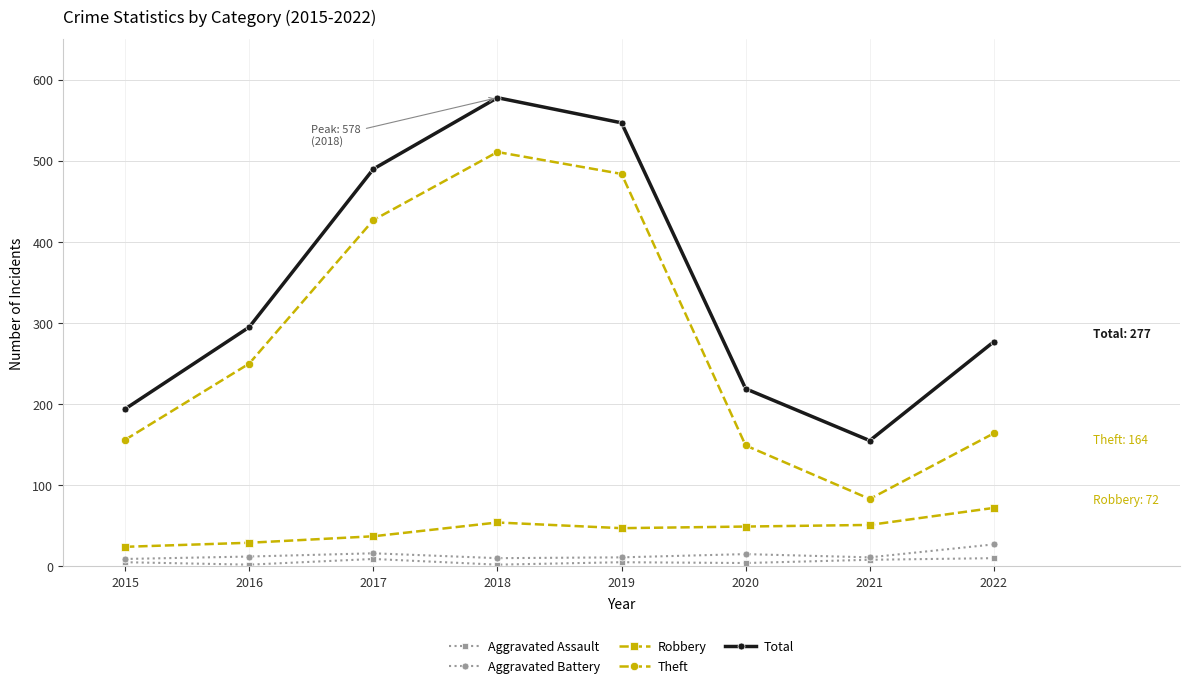

Which series has the widest spread of values?

Theft